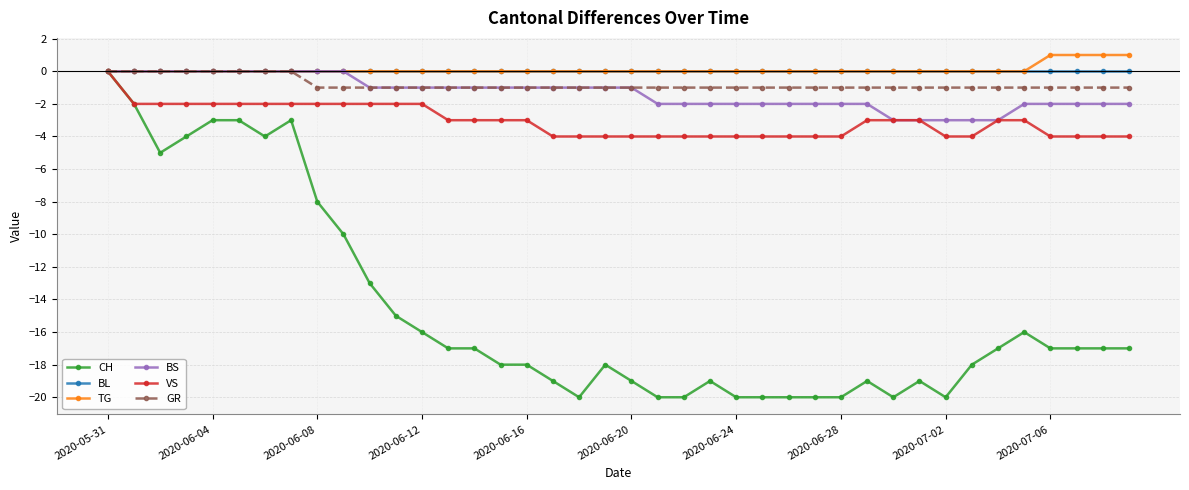

What is the smallest value displayed?

-20